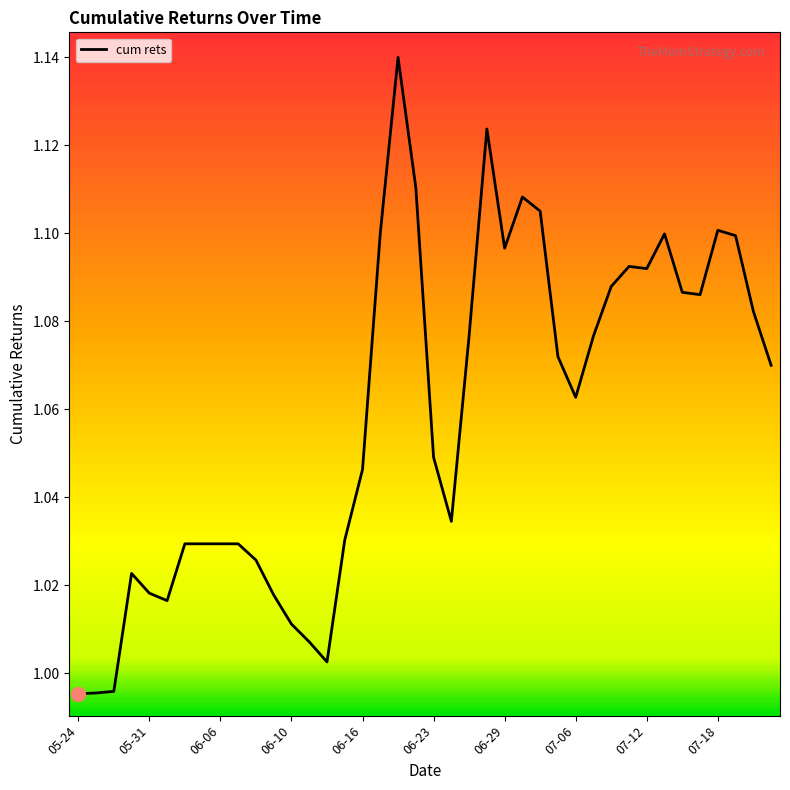

What is the difference between the maximum and minimum values?

0.1